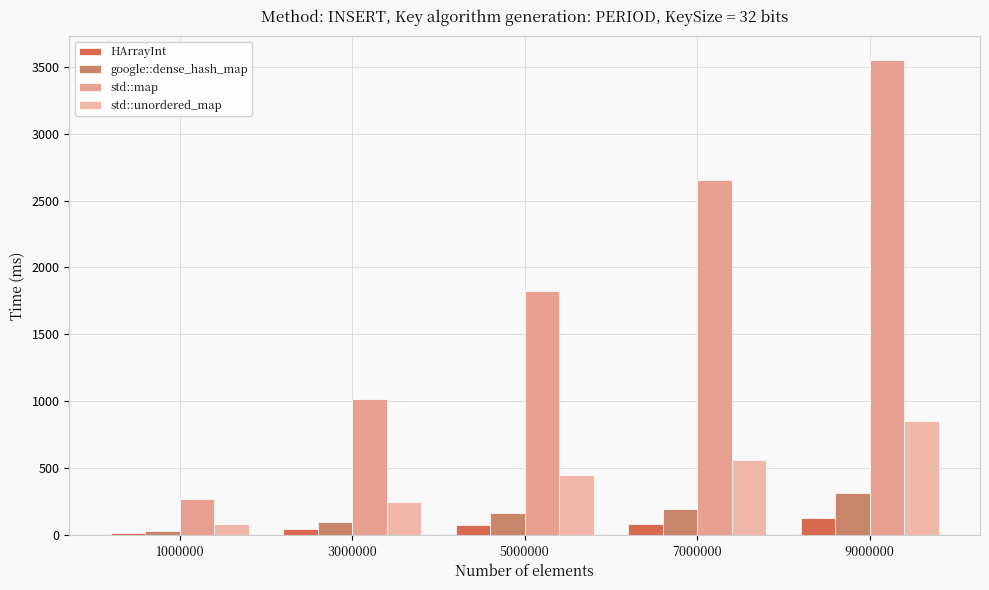

What is the difference between the std::map values at 7000000 and 1000000?

2377